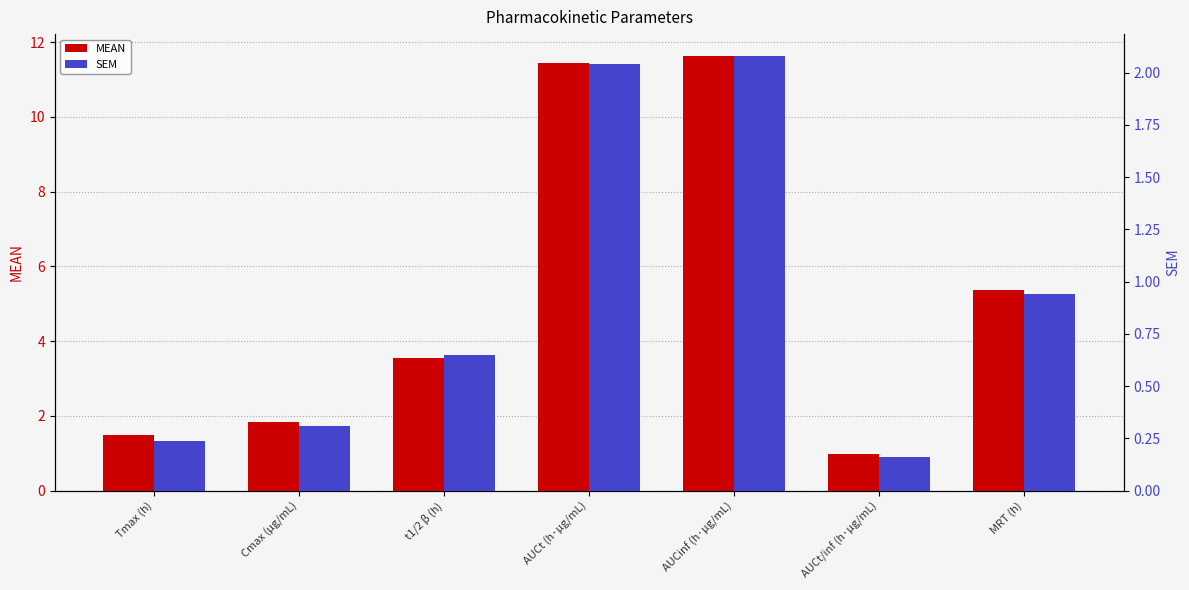

Reading left to right, list all the values displayed in this chart.

MEAN: 1.5	1.8	3.5	11.4	11.6	1.0	5.4
SEM: 0.2	0.3	0.7	2.0	2.1	0.2	0.9